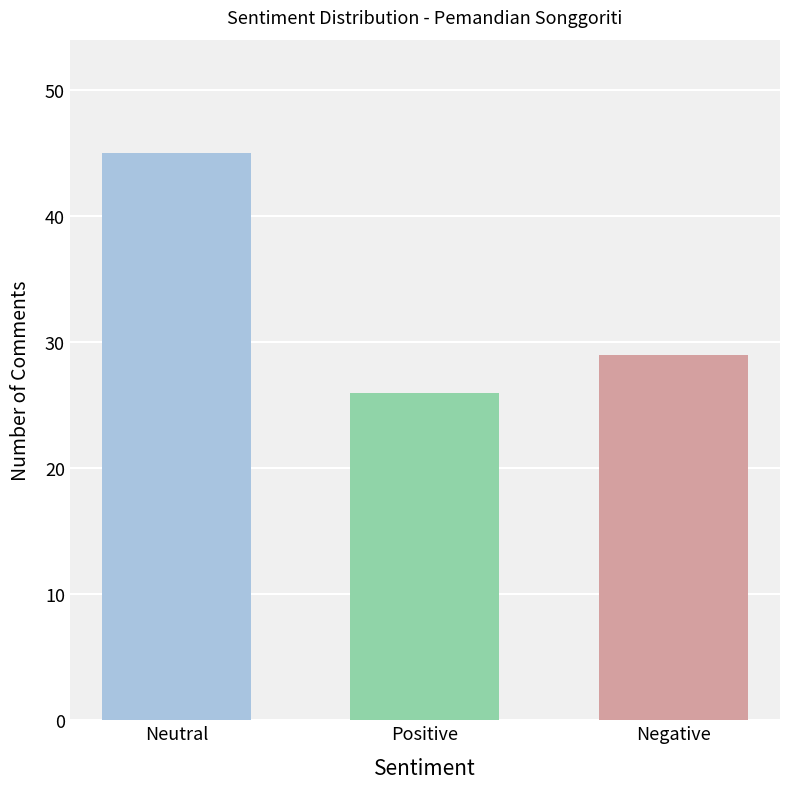

Reading right to left, what are all the values shown in this chart?

Negative=29	Positive=26	Neutral=45